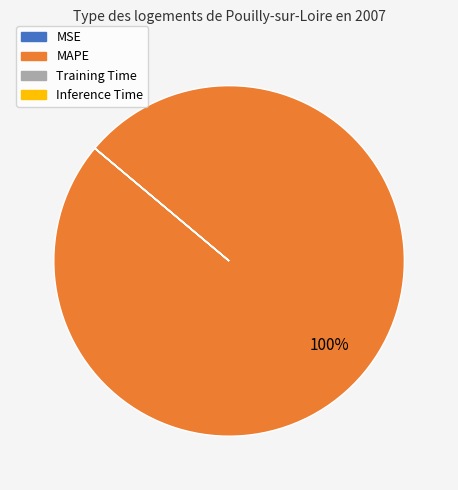

What is the largest slice in the pie chart?

MAPE